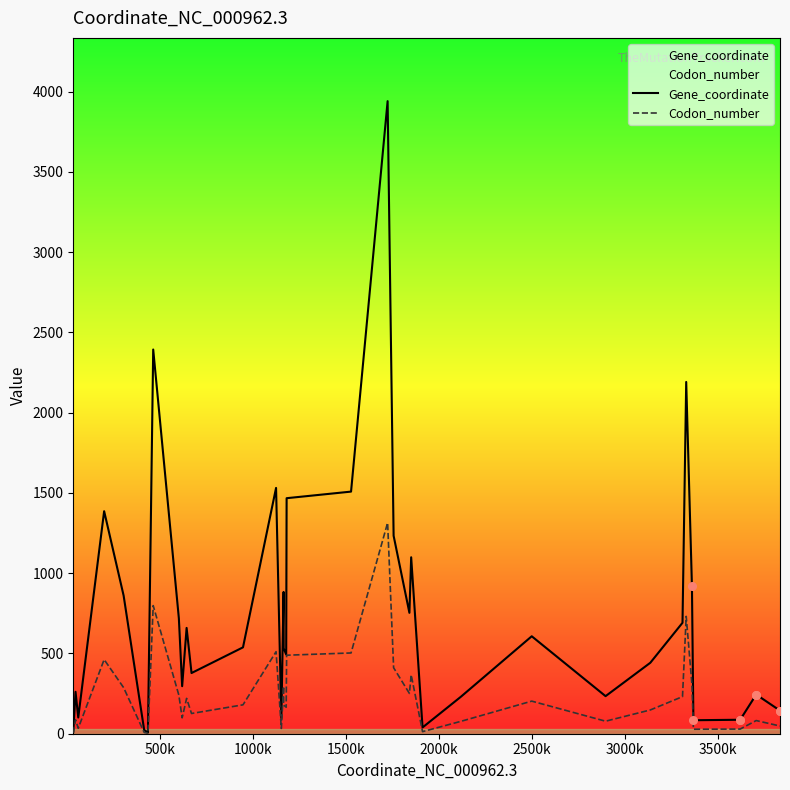

What are all the series names shown in the legend?

Gene_coordinate, Codon_number